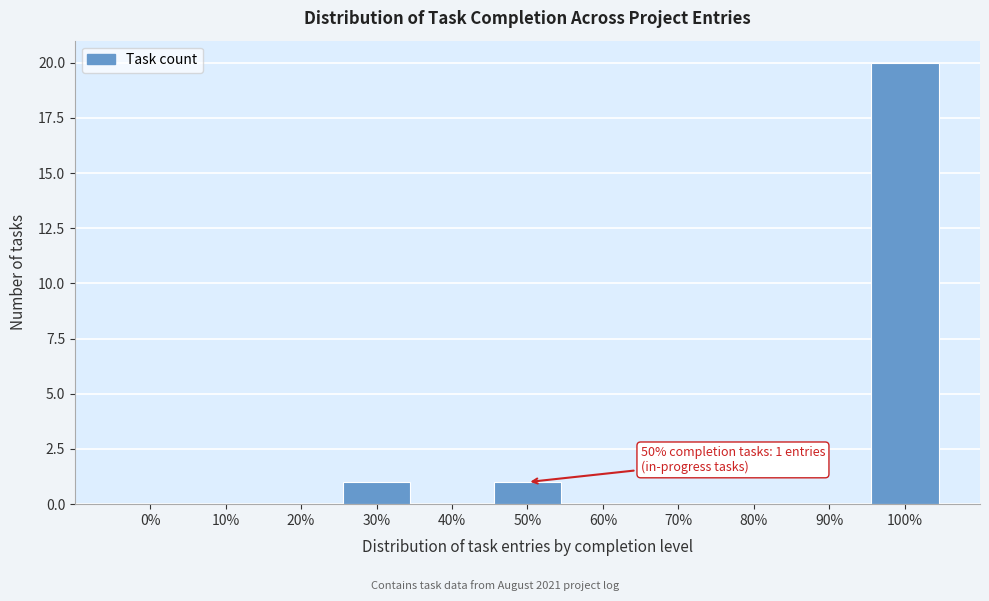

Reading left to right, transcribe all the data shown in this chart.

0%=0	10%=0	20%=0	30%=1	40%=0	50%=1	60%=0	70%=0	80%=0	90%=0	100%=20